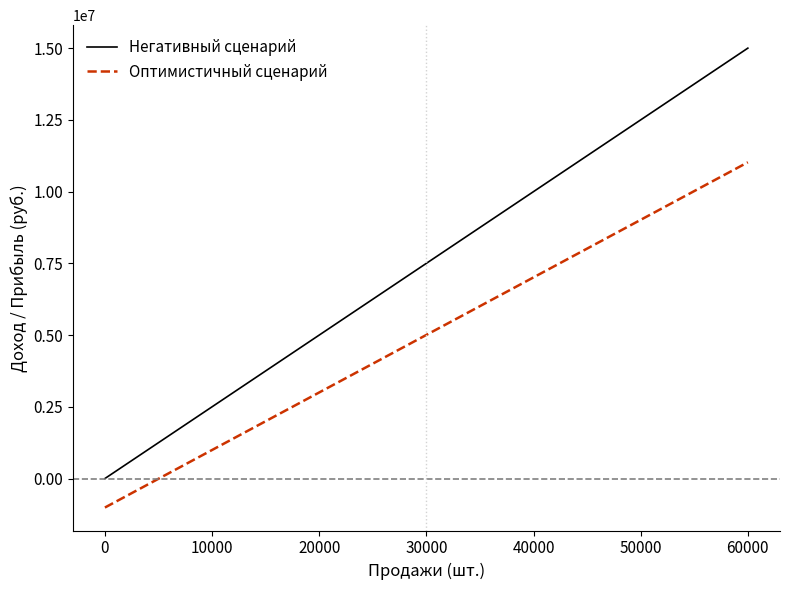

What is the difference between the maximum and minimum values in the Оптимистичный сценарий series?

12032727.3